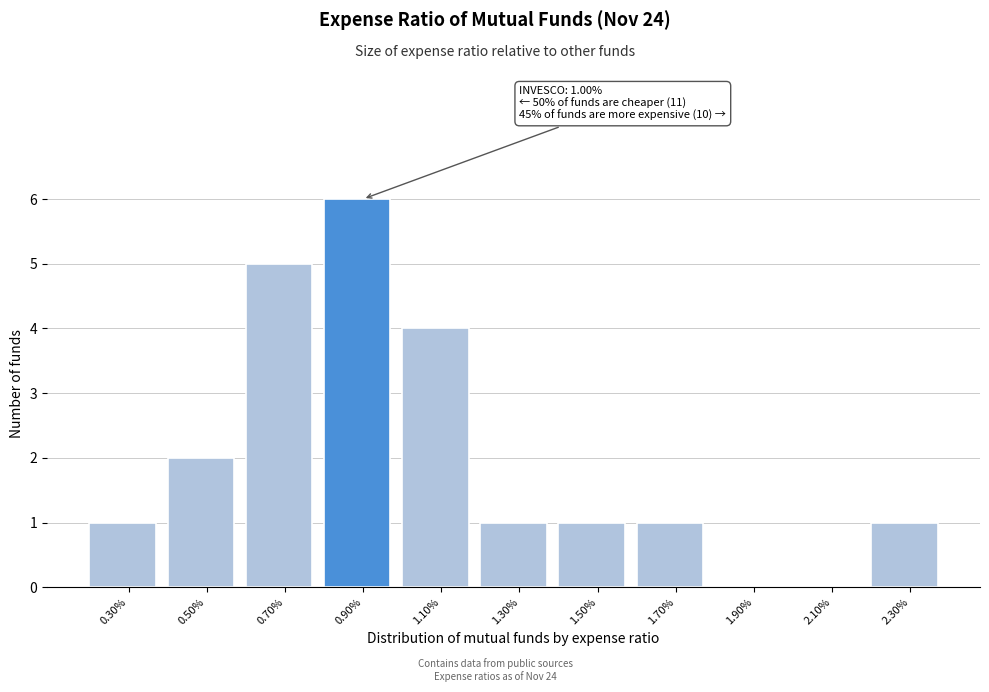

Reading right to left, list all the values displayed in this chart.

2.30%=1	2.10%=0	1.90%=0	1.70%=1	1.50%=1	1.30%=1	1.10%=4	0.90%=6	0.70%=5	0.50%=2	0.30%=1